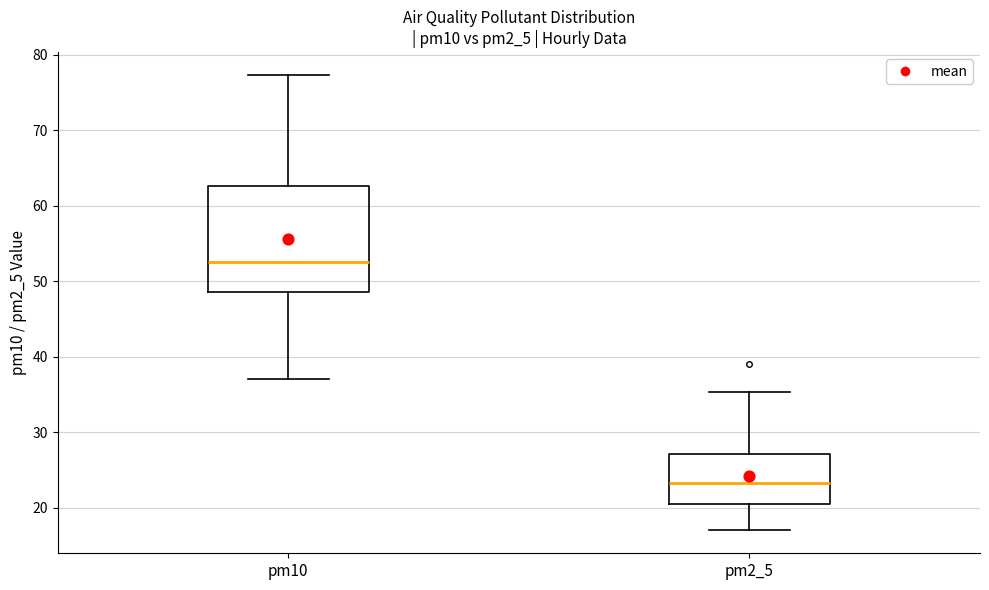

Which box is the tallest, from its lower edge to its upper edge?

pm10